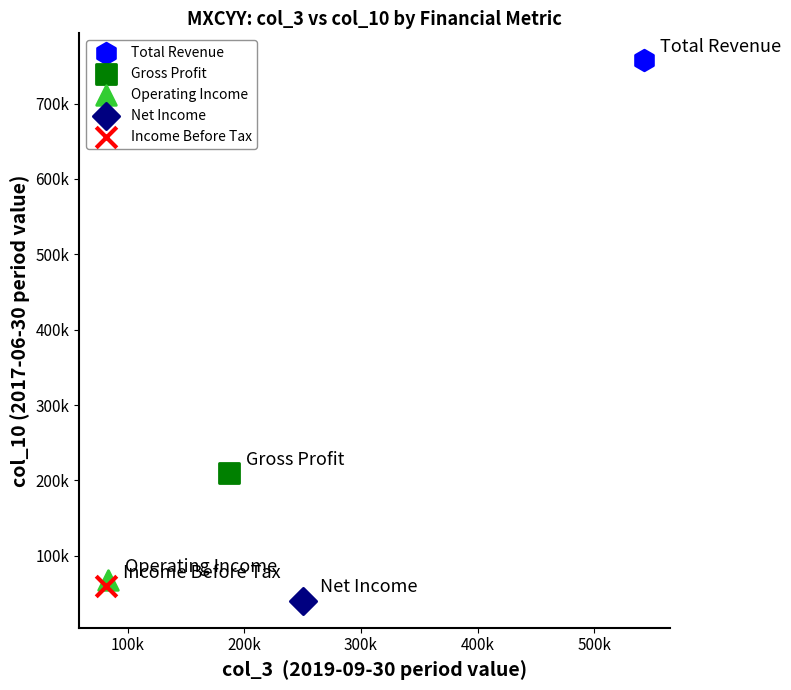

What are all the series names shown in the legend?

Total Revenue, Gross Profit, Operating Income, Net Income, Income Before Tax